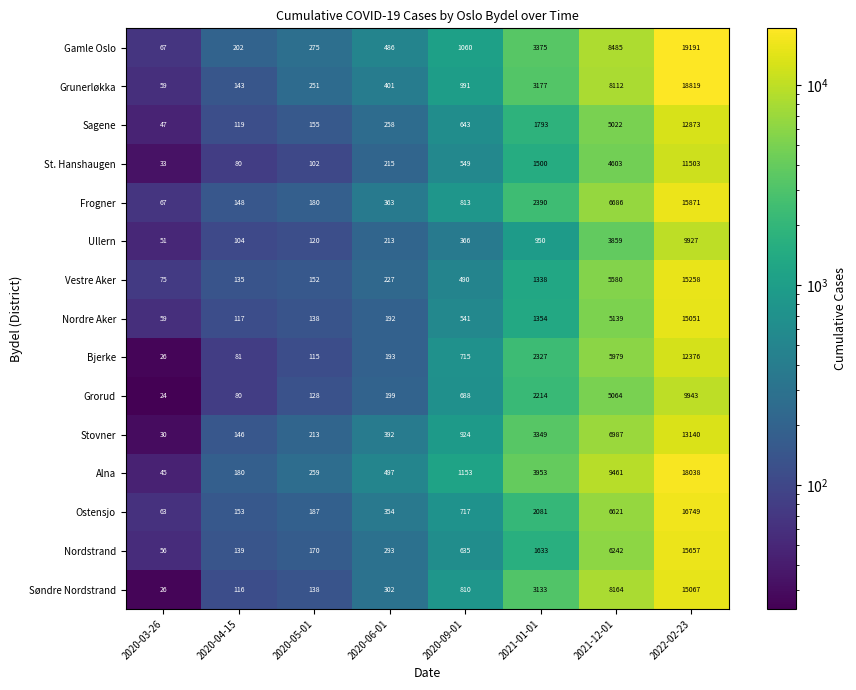

At how many categories does at least one series exceed 504?

4